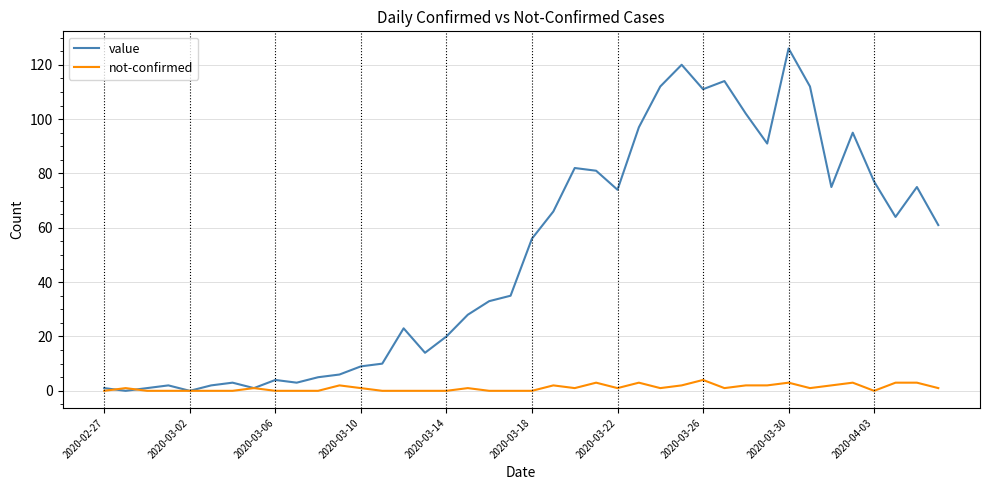

Reading left to right, transcribe all the data shown in this chart.

value: 1	0	1	2	0	2	3	1	4	3	5	6	9	10	23	14	20	28	33	35	56	66	82	81	74	97	112	120	111	114	102	91	126	112	75	95	77	64	75	61
not-confirmed: 0	1	0	0	0	0	0	1	0	0	0	2	1	0	0	0	0	1	0	0	0	2	1	3	1	3	1	2	4	1	2	2	3	1	2	3	0	3	3	1